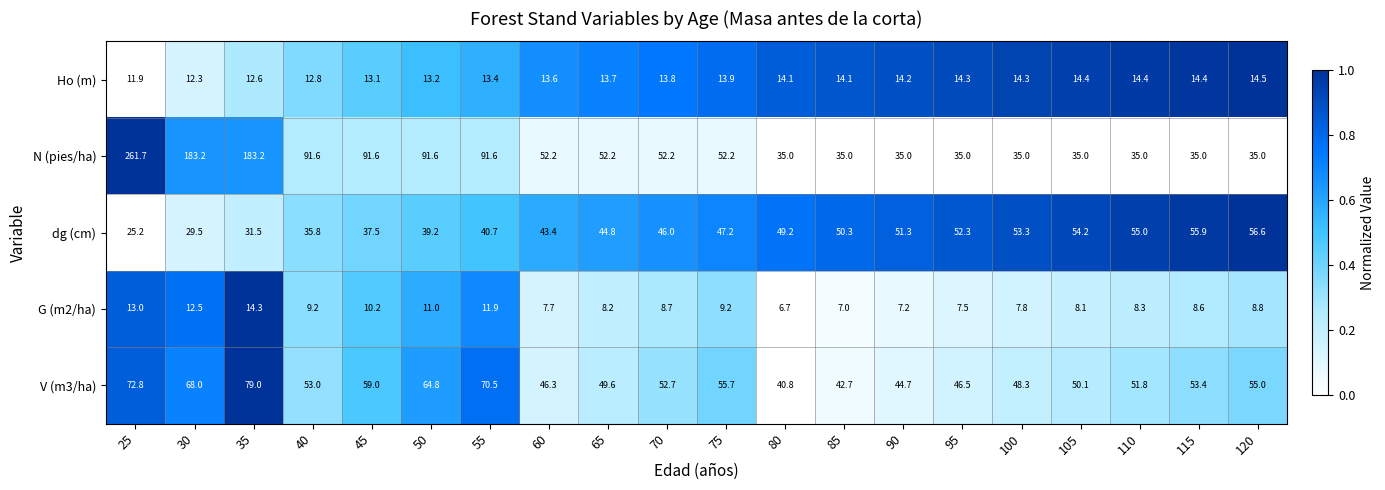

Which category has the highest value in the dg (cm) series?

120